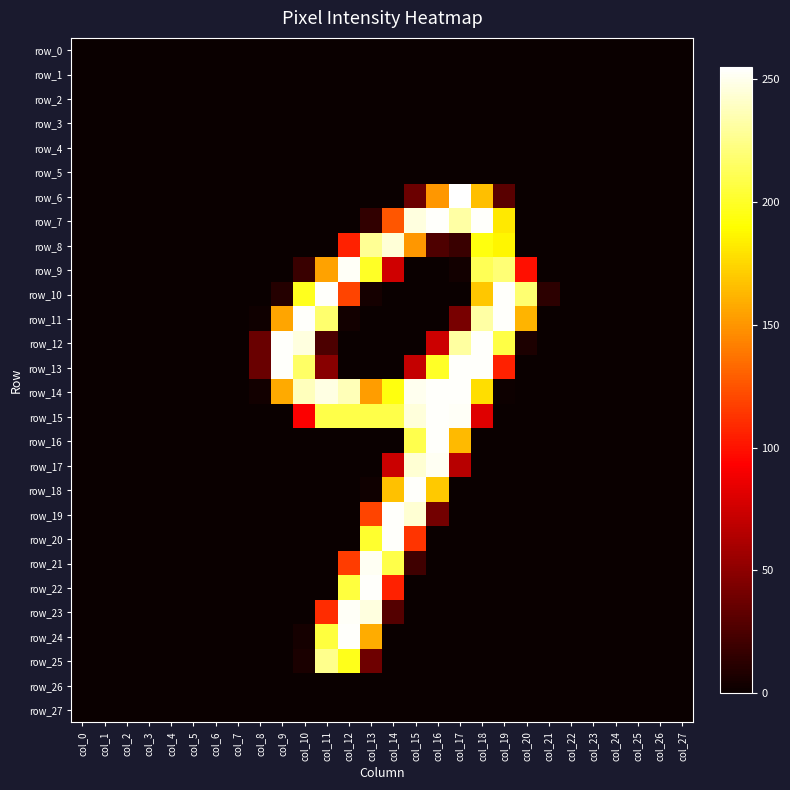

Which series changed the most between col_14 and col_19?

row_10